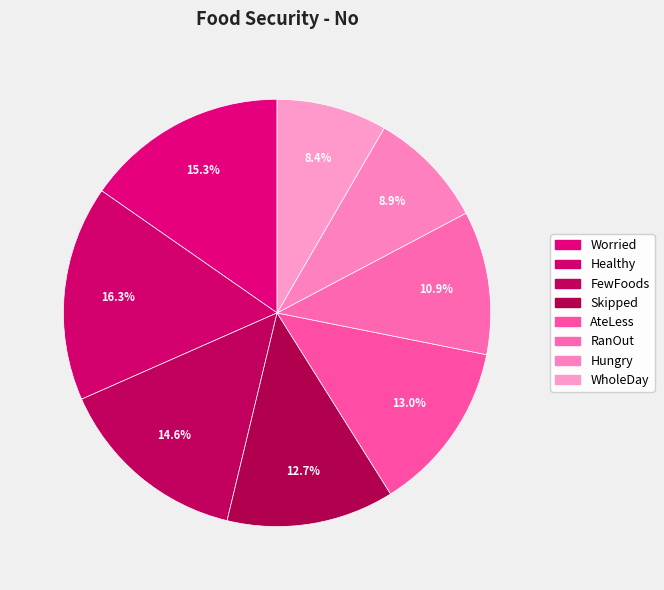

How many segments does this pie chart have?

8